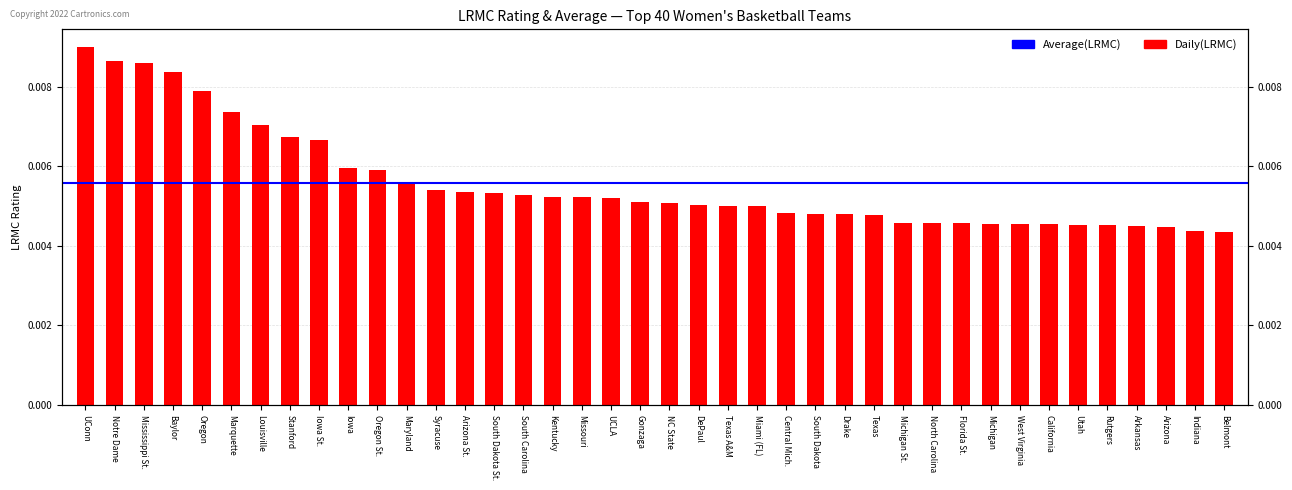

Are the bars grouped side by side (vs. stacked)?

No